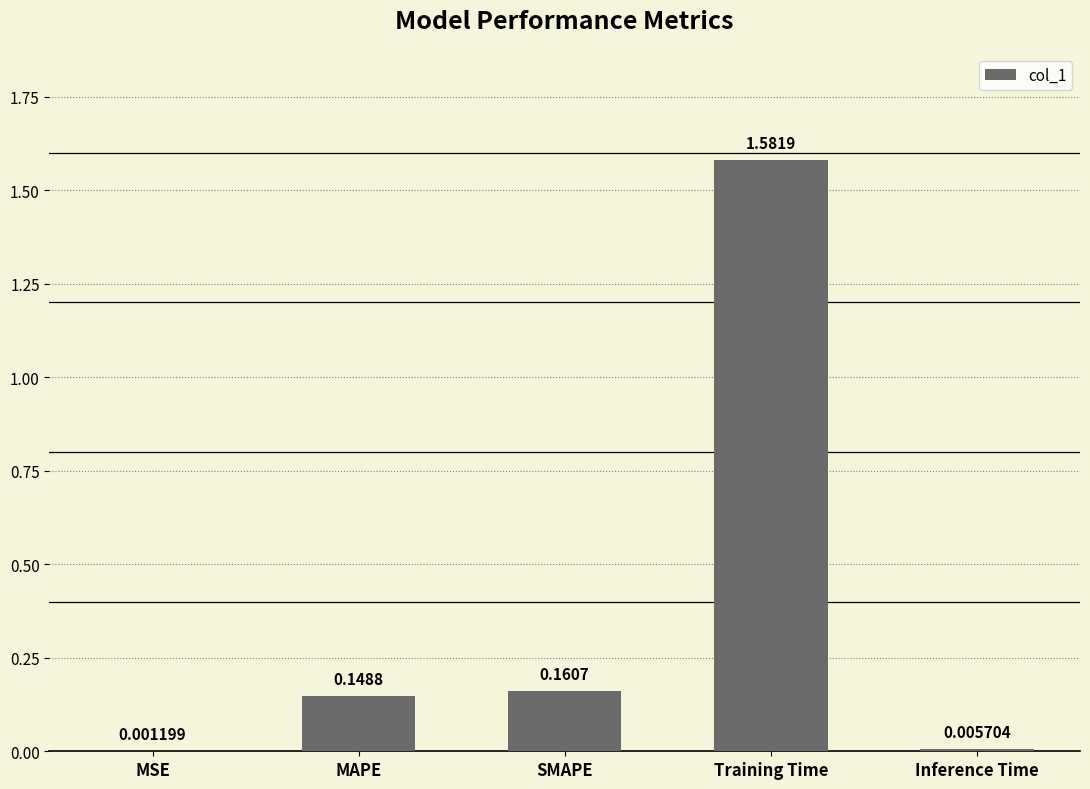

Which category has the highest value across all series?

Training Time